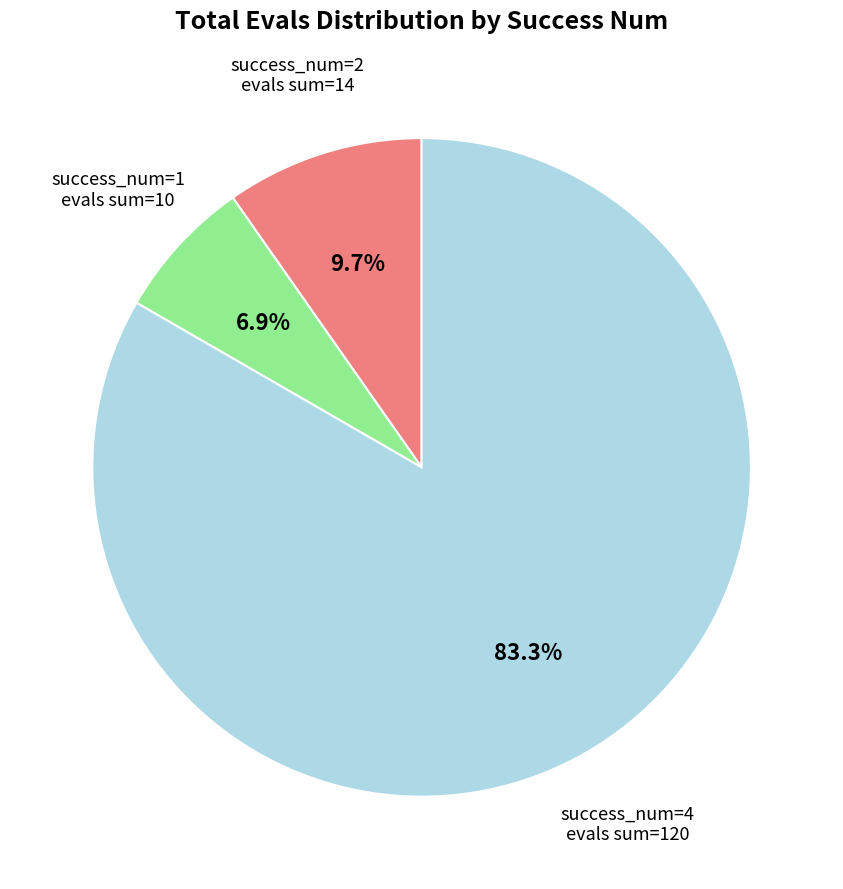

How many segments does this pie chart have?

3